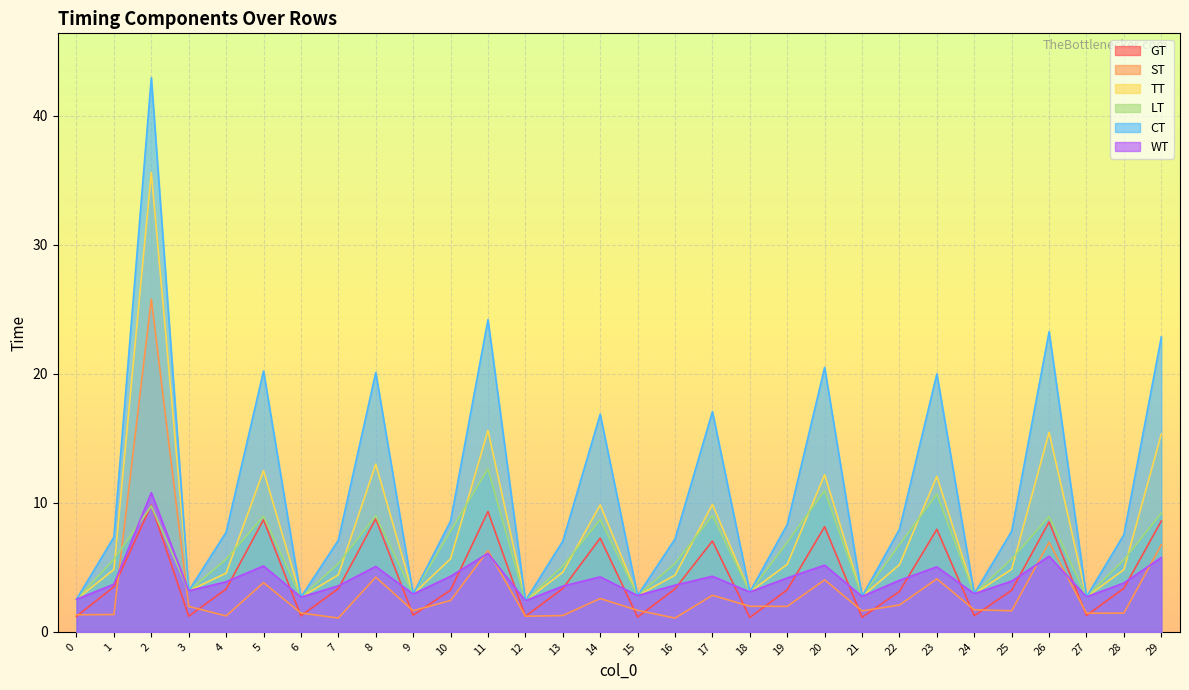

Reading left to right, extract all data points from this chart.

GT: 0=1.2	1=3.5	2=9.8	3=1.2	4=3.3	5=8.7	6=1.2	7=3.3	8=8.8	9=1.3	10=3.2	11=9.3	12=1.2	13=3.4	14=7.3	15=1.1	16=3.3	17=7.0	18=1.1	19=3.3	20=8.1	21=1.1	22=3.1	23=7.9	24=1.2	25=3.2	26=8.5	27=1.3	28=3.4	29=8.6
ST: 0=1.3	1=1.3	2=25.8	3=2.0	4=1.2	5=3.8	6=1.5	7=1.1	8=4.2	9=1.6	10=2.4	11=6.3	12=1.2	13=1.3	14=2.6	15=1.7	16=1.1	17=2.8	18=2.0	19=2.0	20=4.0	21=1.6	22=2.1	23=4.1	24=1.7	25=1.6	26=6.9	27=1.4	28=1.4	29=6.7
TT: 0=2.5	1=4.8	2=35.6	3=3.2	4=4.5	5=12.5	6=2.7	7=4.4	8=13.0	9=2.9	10=5.7	11=15.6	12=2.4	13=4.6	14=9.8	15=2.8	16=4.4	17=9.9	18=3.1	19=5.2	20=12.2	21=2.7	22=5.2	23=12.1	24=3.0	25=4.8	26=15.5	27=2.7	28=4.8	29=15.3
LT: 0=2.5	1=5.6	2=9.8	3=3.2	4=5.6	5=9.0	6=2.7	7=5.3	8=9.0	9=2.9	10=7.8	11=12.6	12=2.4	13=5.1	14=8.7	15=2.8	16=5.3	17=9.0	18=3.1	19=6.9	20=10.9	21=2.7	22=6.8	23=10.7	24=3.0	25=5.6	26=8.9	27=2.7	28=5.6	29=9.2
CT: 0=2.5	1=7.3	2=42.9	3=3.2	4=7.7	5=20.2	6=2.7	7=7.1	8=20.1	9=2.9	10=8.6	11=24.2	12=2.4	13=7.0	14=16.9	15=2.8	16=7.2	17=17.1	18=3.1	19=8.3	20=20.5	21=2.7	22=7.9	23=20.0	24=3.0	25=7.8	26=23.3	27=2.7	28=7.5	29=22.9
WT: 0=2.5	1=3.7	2=10.8	3=3.2	4=3.9	5=5.1	6=2.7	7=3.6	8=5.1	9=2.9	10=4.3	11=6.1	12=2.4	13=3.5	14=4.3	15=2.8	16=3.6	17=4.3	18=3.1	19=4.2	20=5.2	21=2.7	22=4.0	23=5.0	24=3.0	25=3.9	26=5.9	27=2.7	28=3.8	29=5.8